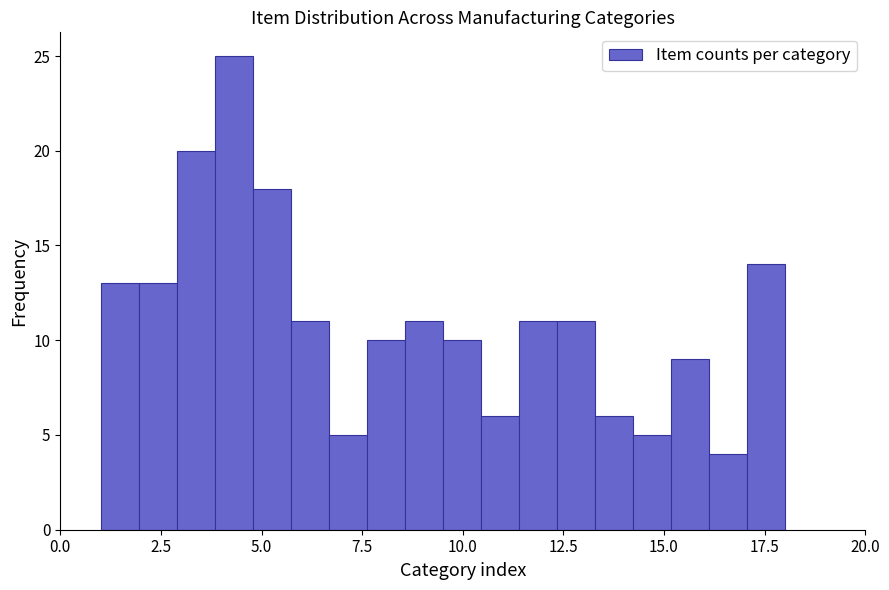

Read against the x-axis, roughly where is the centre of the tallest bar?

4.5